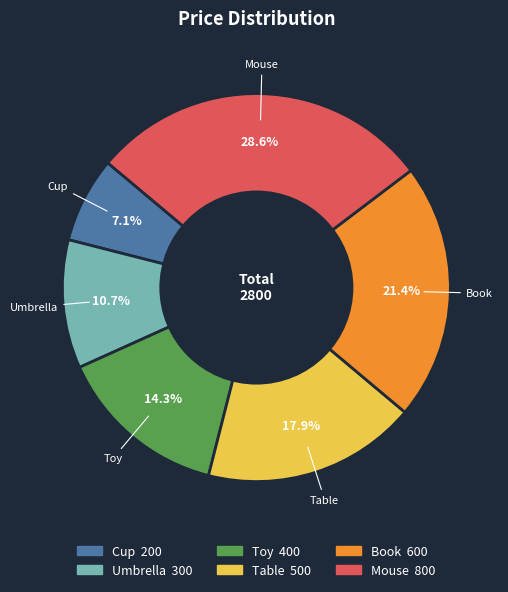

Is the sum of Toy and Book greater than half?

No